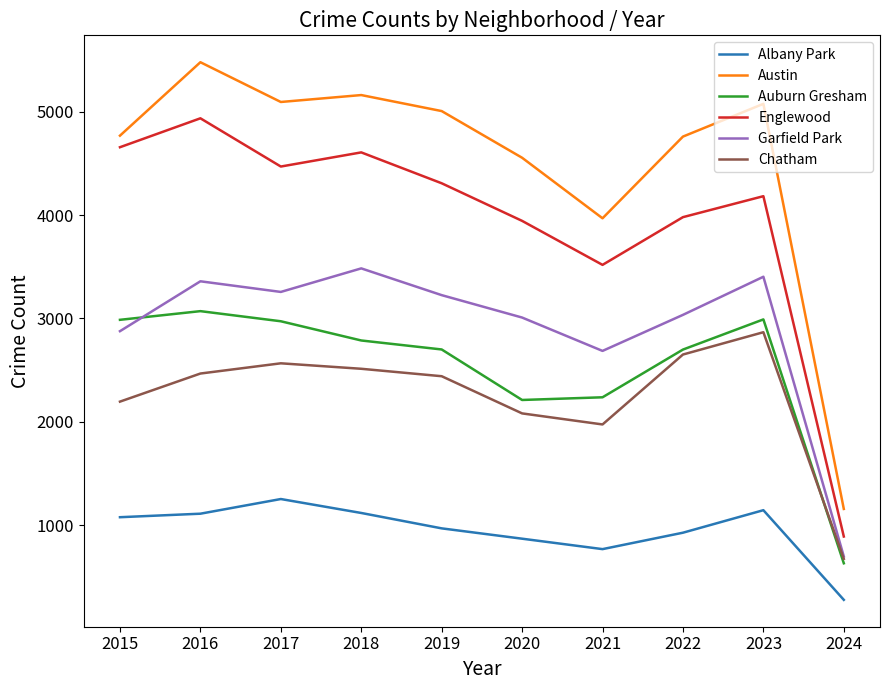

True or false: Auburn Gresham has more than 0 points higher than both neighbors.

True